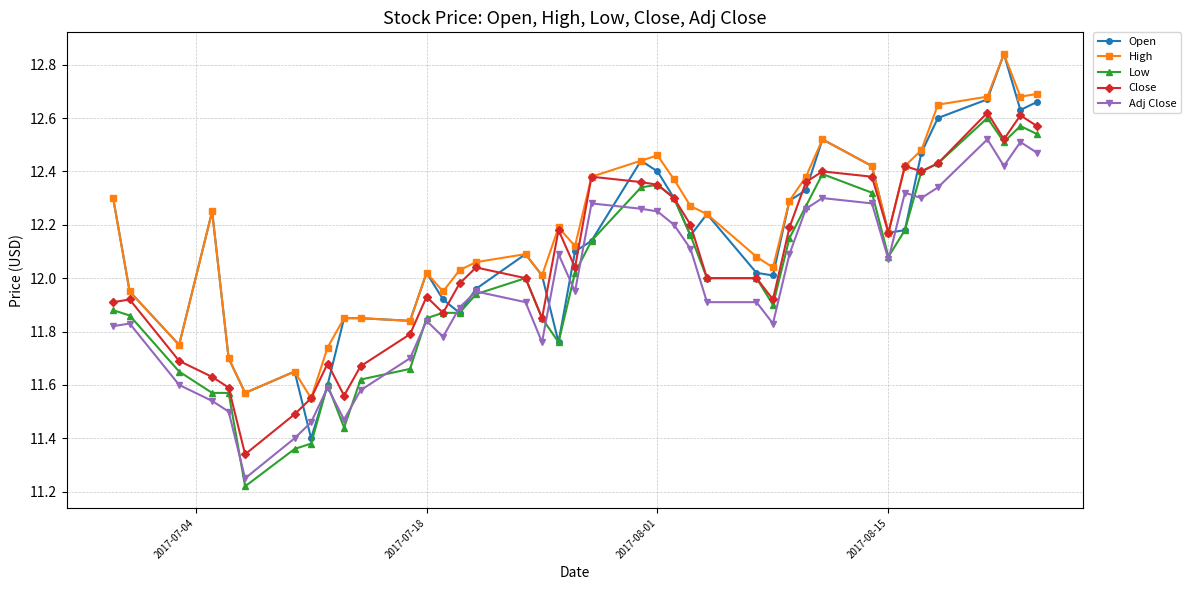

True or false: Adj Close has more than 2 interior local peaks.

True